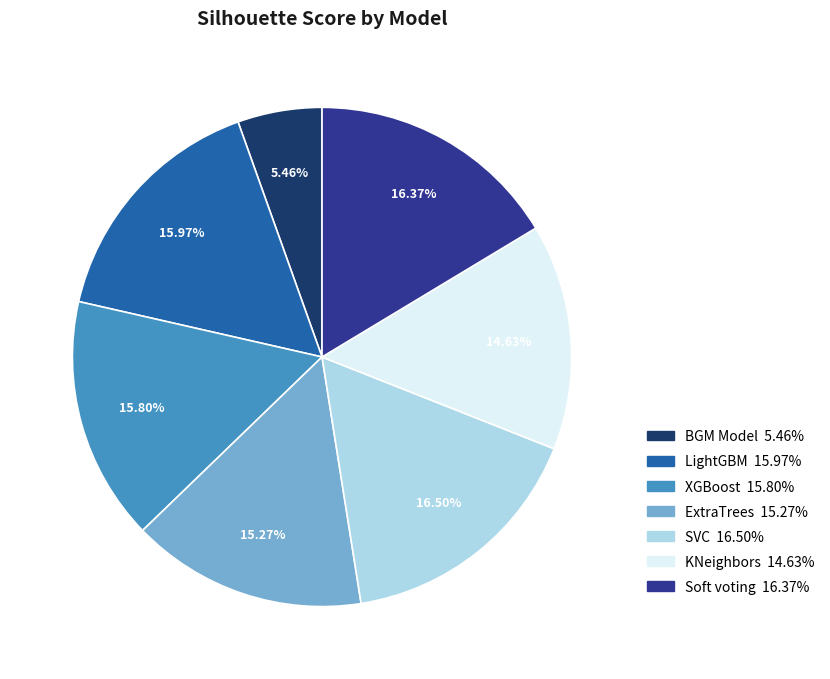

Is it true that BGM Model is 5% of the pie?

True